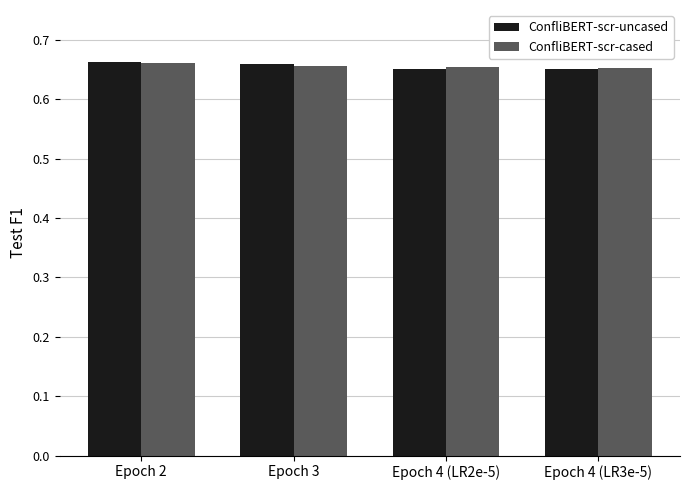

What is the total value across all series at Epoch 4 (LR3e-5)?

1.3